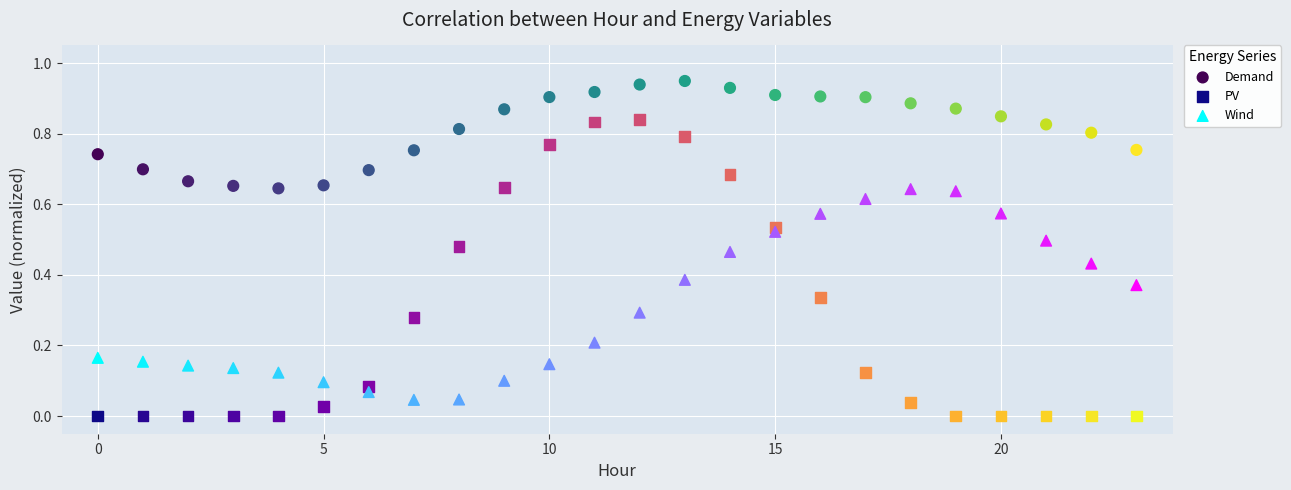

Which series has the widest spread of Y values?

PV